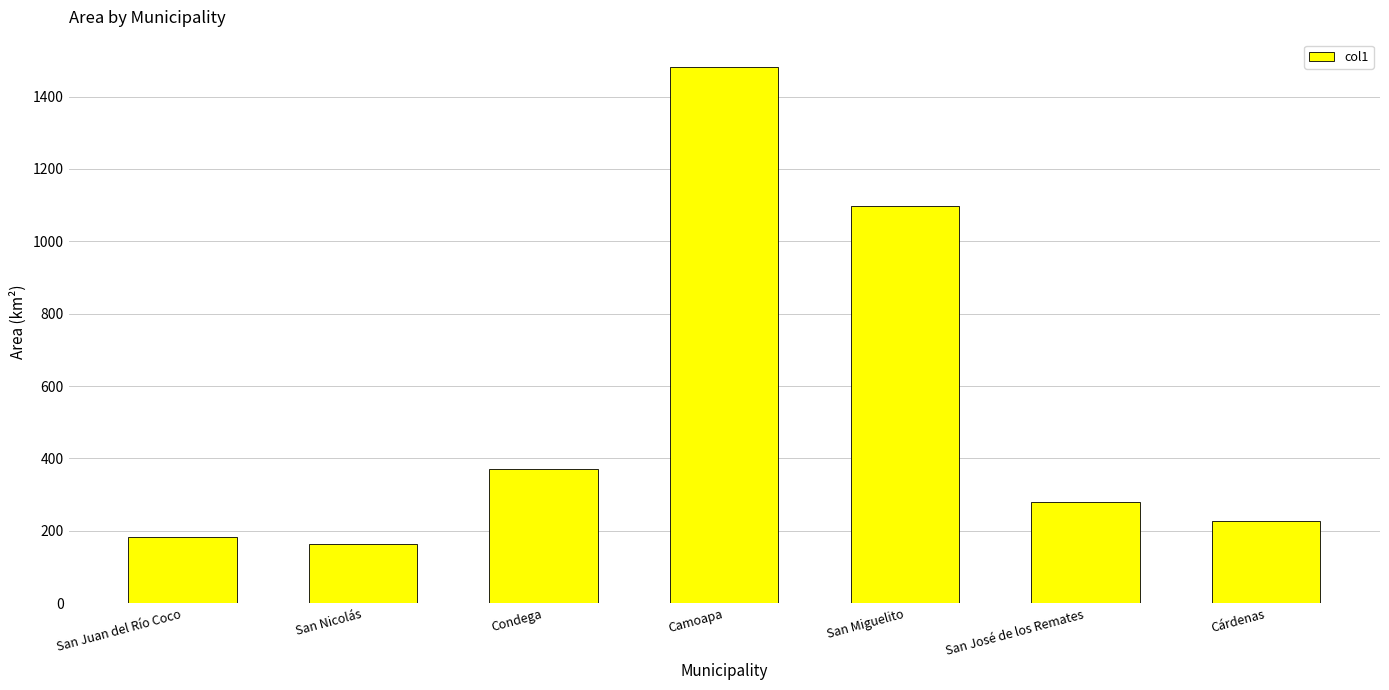

Rank the categories by value from highest to lowest.

Camoapa, San Miguelito, Condega, San José de los Remates, Cárdenas, San Juan del Río Coco, San Nicolás